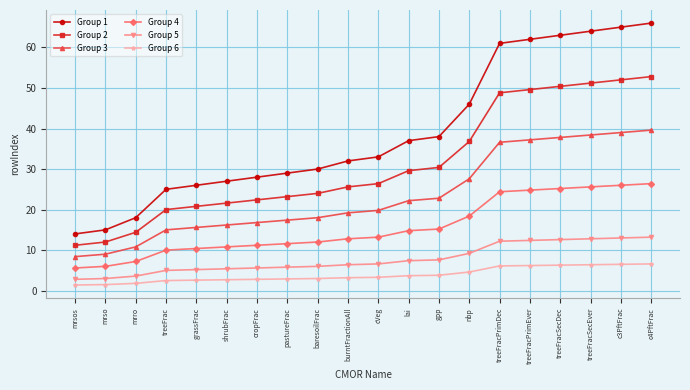

How many series are shown in this chart?

6